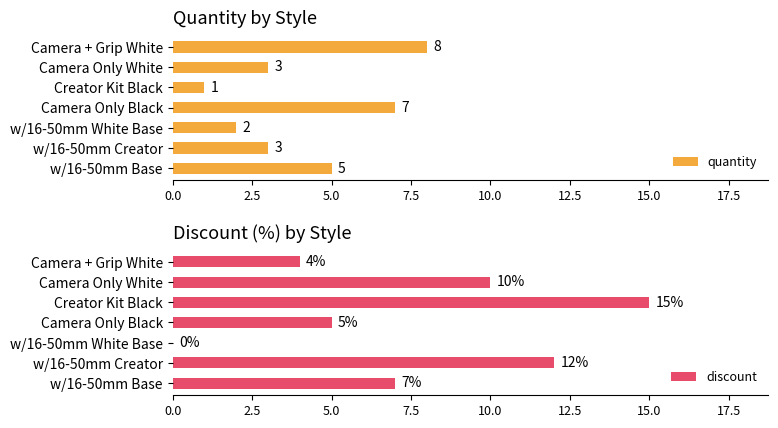

What value does the discount series have at Camera Only White, to the nearest 5?

10